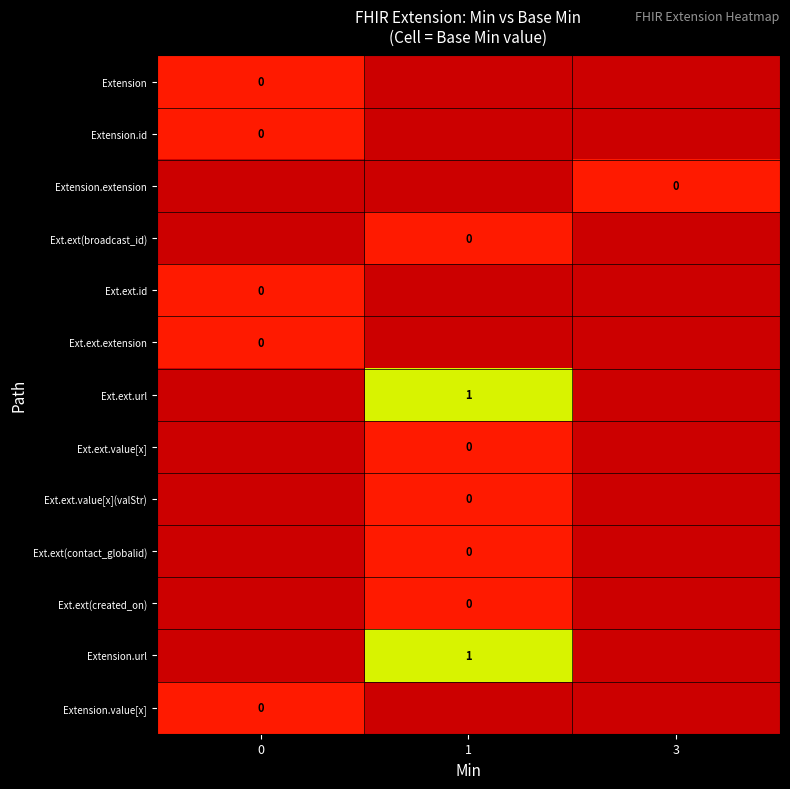

Which label corresponds to the smallest value in the chart?

1